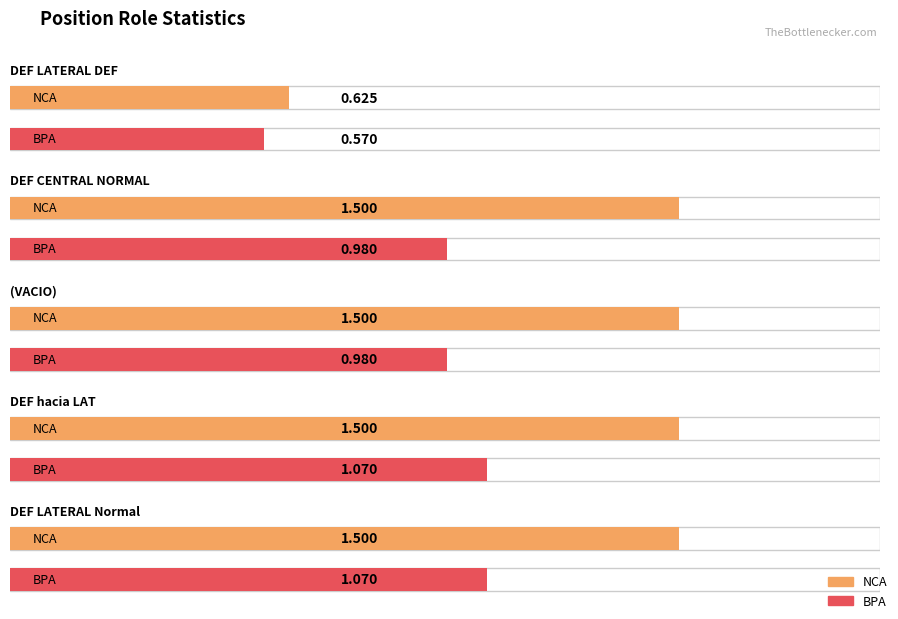

How many values in the NCA series exceed 1?

4